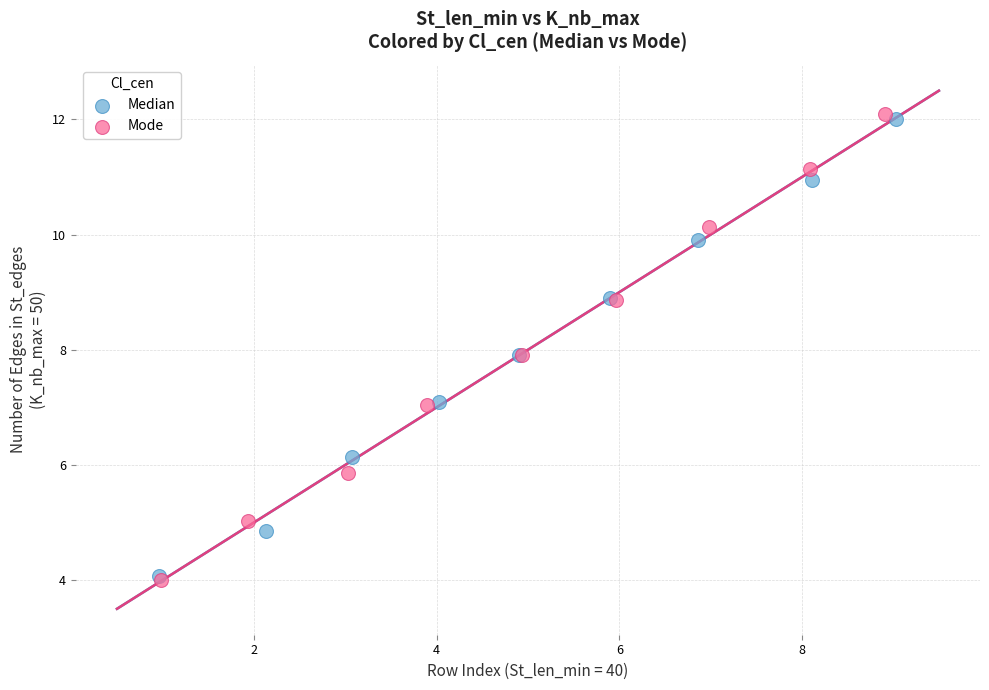

Which series contains the highest Y value?

Mode